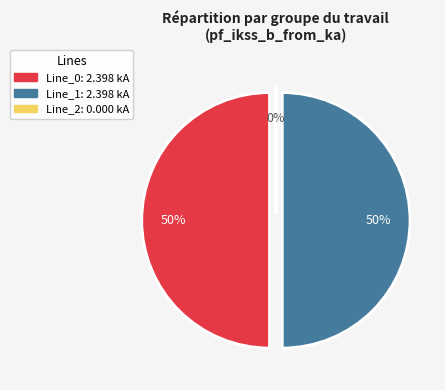

To the nearest percent, what is the combined percentage of Line_2 and Line_1?

50%